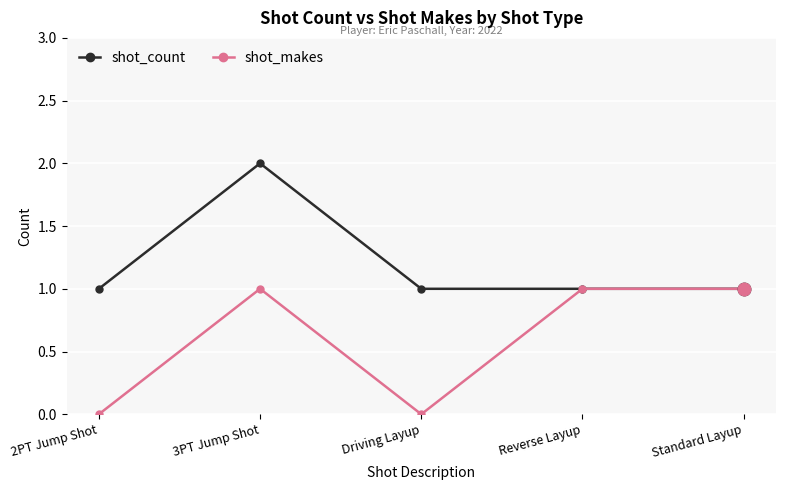

List the series in order of their overall mean, lowest first.

shot_makes, shot_count